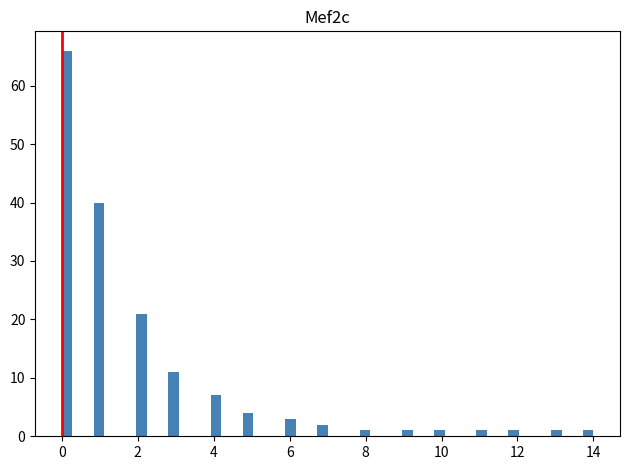

Around what value on the x-axis is the tallest bar? Give the approximate position of its centre, as read against the axis.

0.2